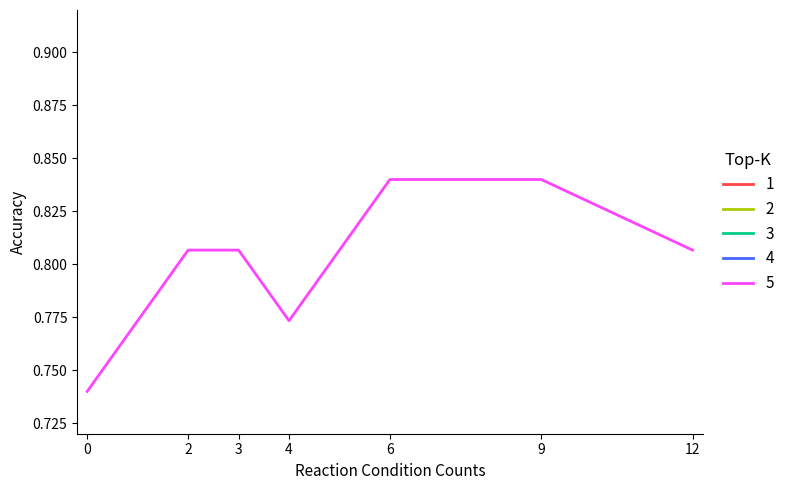

What is the sum of all Score Differential values?

5.6